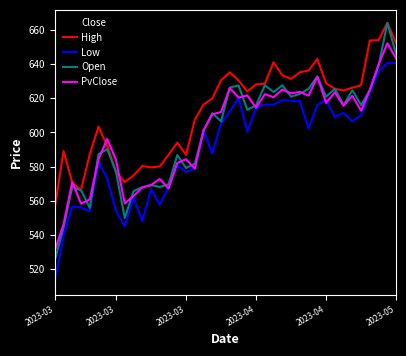

What is the difference between the maximum and second lowest values in the PvClose series?

106.2